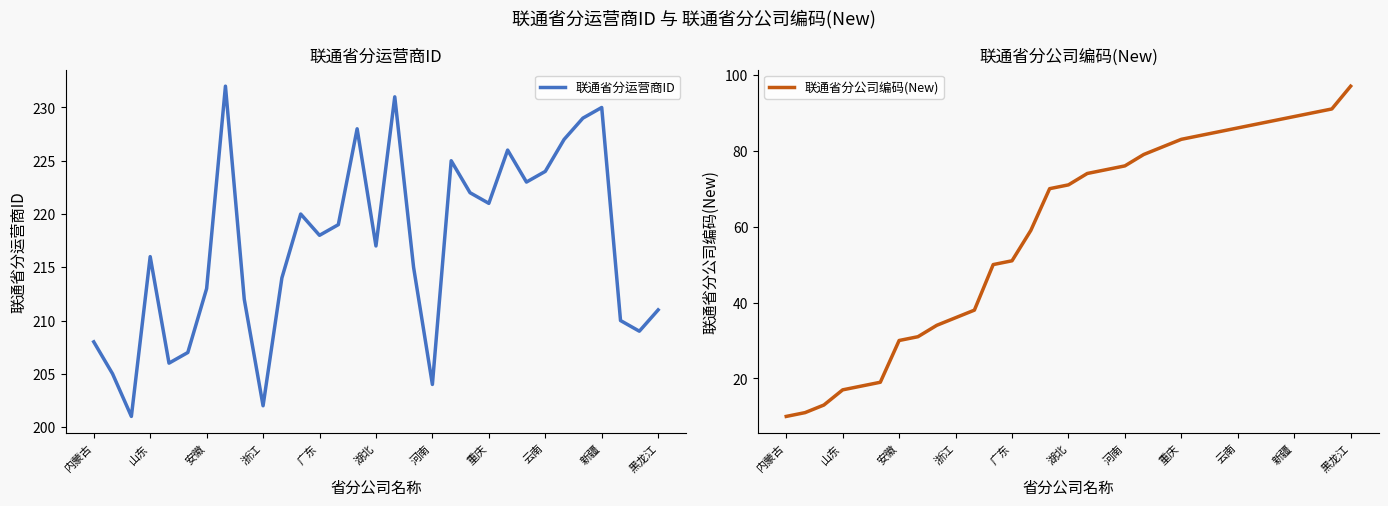

What is the value of the 联通省分公司编码(New) point at the 23rd from the left?

84